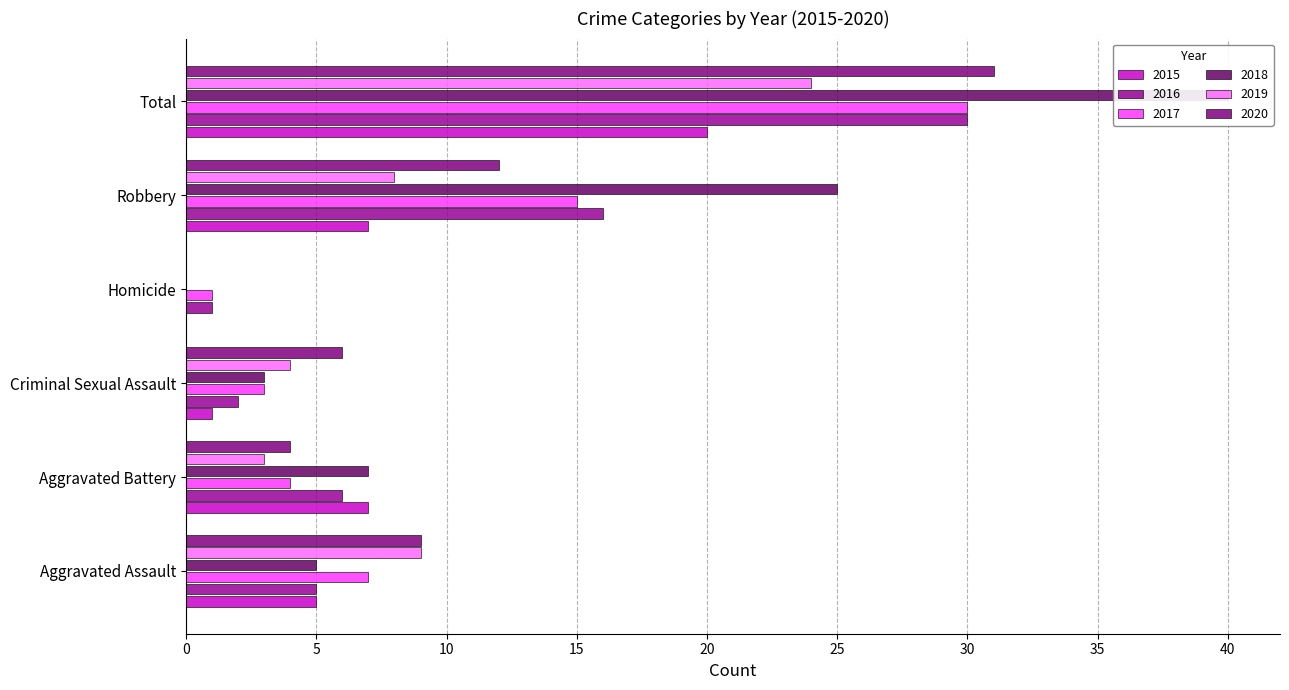

Reading left to right, list all the values displayed in this chart.

2015: Aggravated Assault=5	Aggravated Battery=7	Criminal Sexual Assault=1	Homicide=0	Robbery=7	Total=20
2016: Aggravated Assault=5	Aggravated Battery=6	Criminal Sexual Assault=2	Homicide=1	Robbery=16	Total=30
2017: Aggravated Assault=7	Aggravated Battery=4	Criminal Sexual Assault=3	Homicide=1	Robbery=15	Total=30
2018: Aggravated Assault=5	Aggravated Battery=7	Criminal Sexual Assault=3	Homicide=0	Robbery=25	Total=40
2019: Aggravated Assault=9	Aggravated Battery=3	Criminal Sexual Assault=4	Homicide=0	Robbery=8	Total=24
2020: Aggravated Assault=9	Aggravated Battery=4	Criminal Sexual Assault=6	Homicide=0	Robbery=12	Total=31